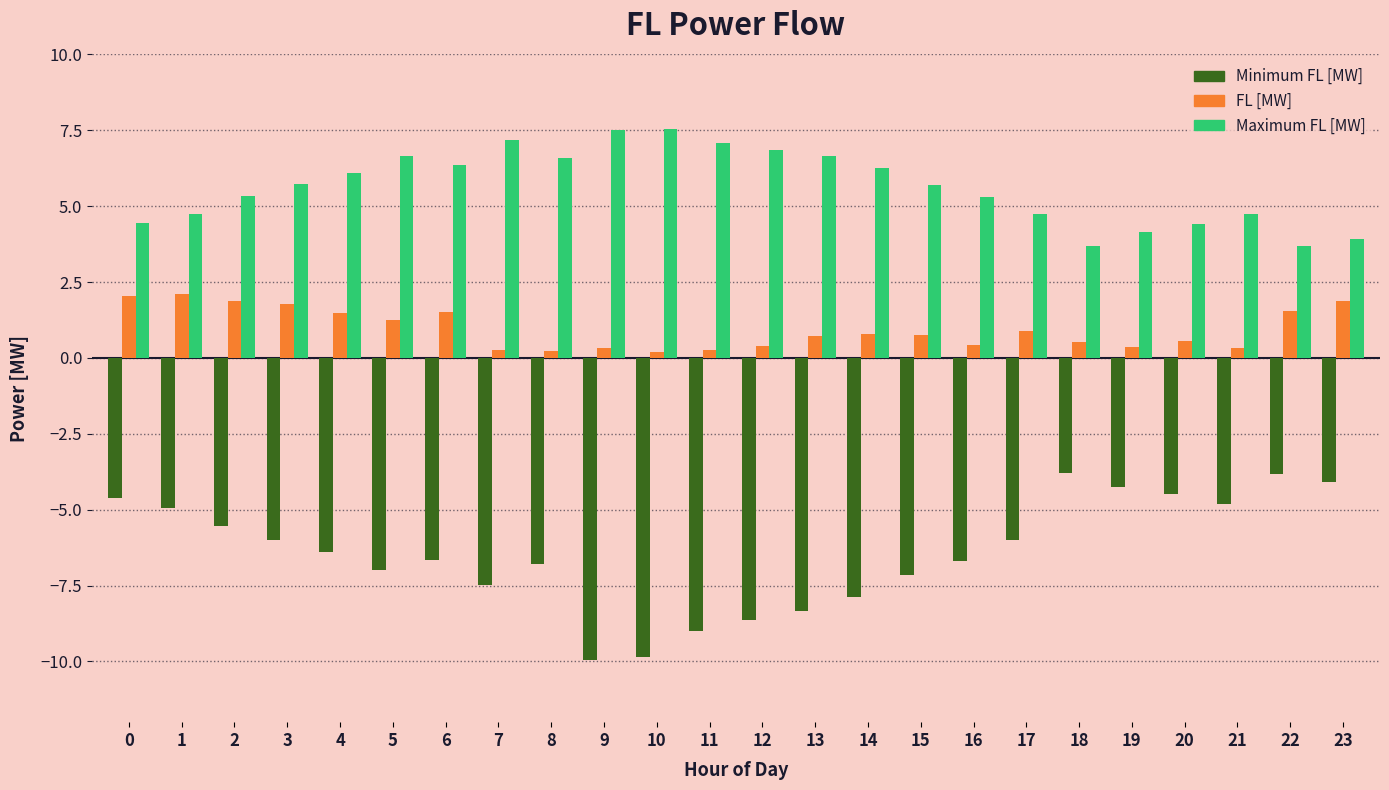

What is the total value across all series at 9?

-2.1